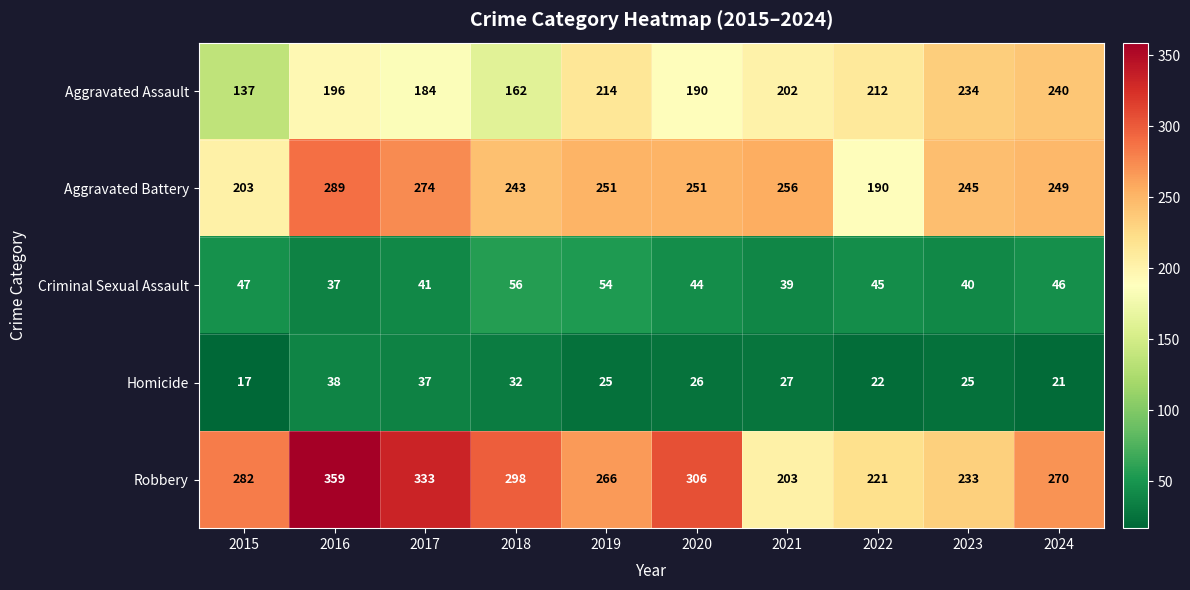

What is the greatest value displayed?

359